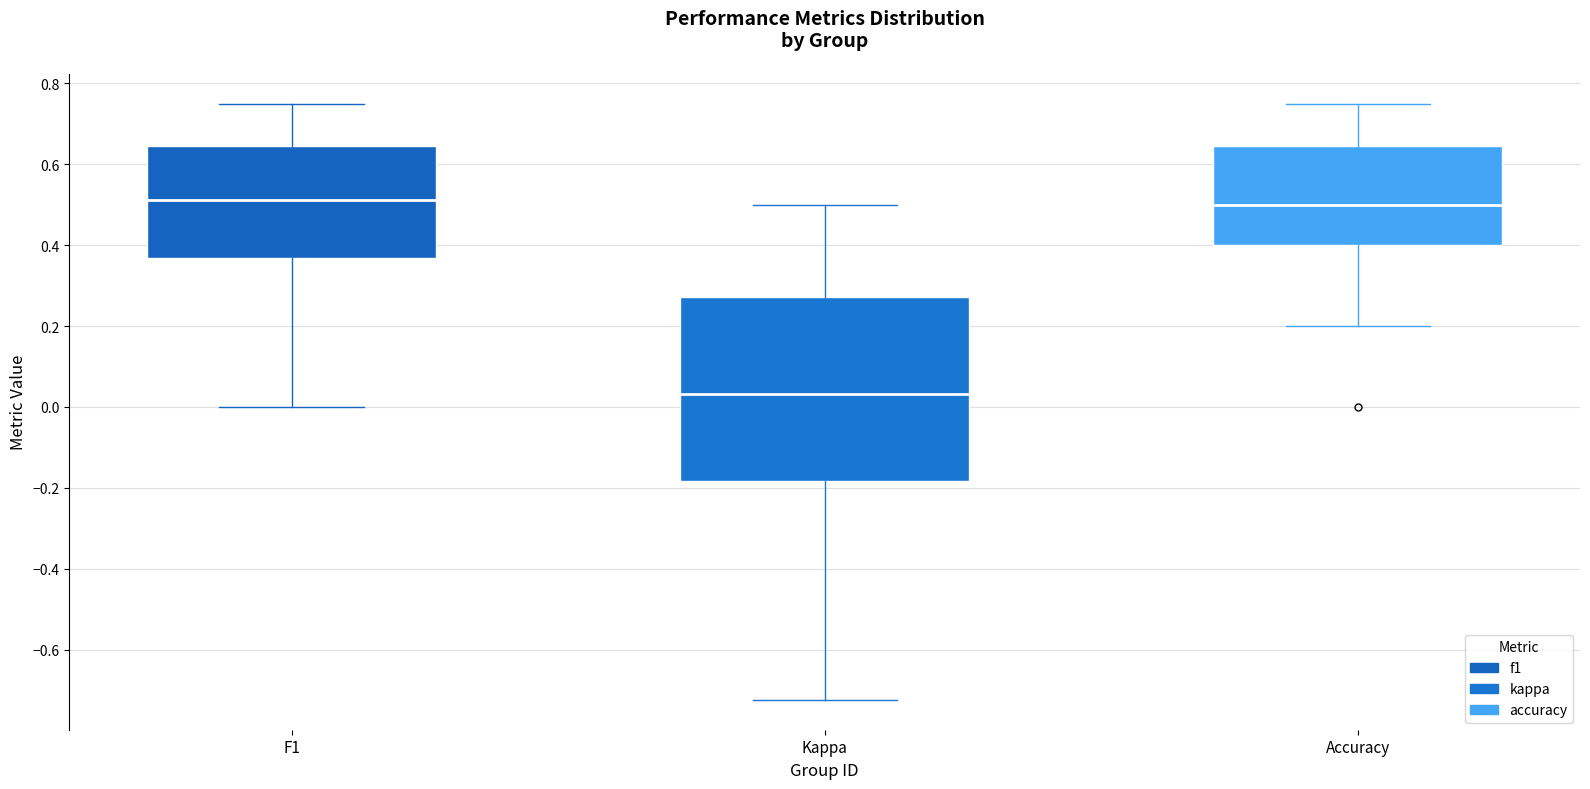

Reading left to right, read every box against the y-axis: the position of its median line, the range the box covers, and the ends of its whiskers. The values are not printed on the chart, so give them approximately, as read against the axis.

F1: median 0.52, box 0.36 to 0.64, whiskers 0.00 to 0.76
Kappa: median 0.04, box -0.18 to 0.28, whiskers -0.72 to 0.50
Accuracy: median 0.50, box 0.40 to 0.64, whiskers 0.20 to 0.76